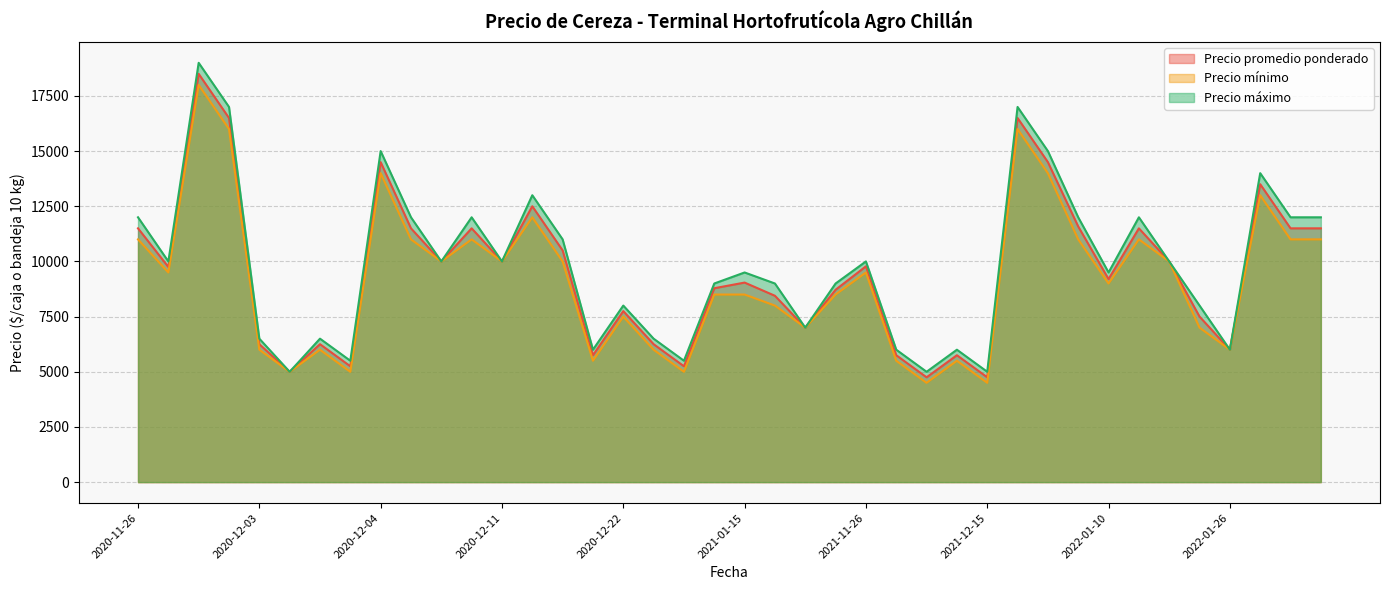

The value of Precio máximo at 2021-12-15 is 5000. True or false?

True